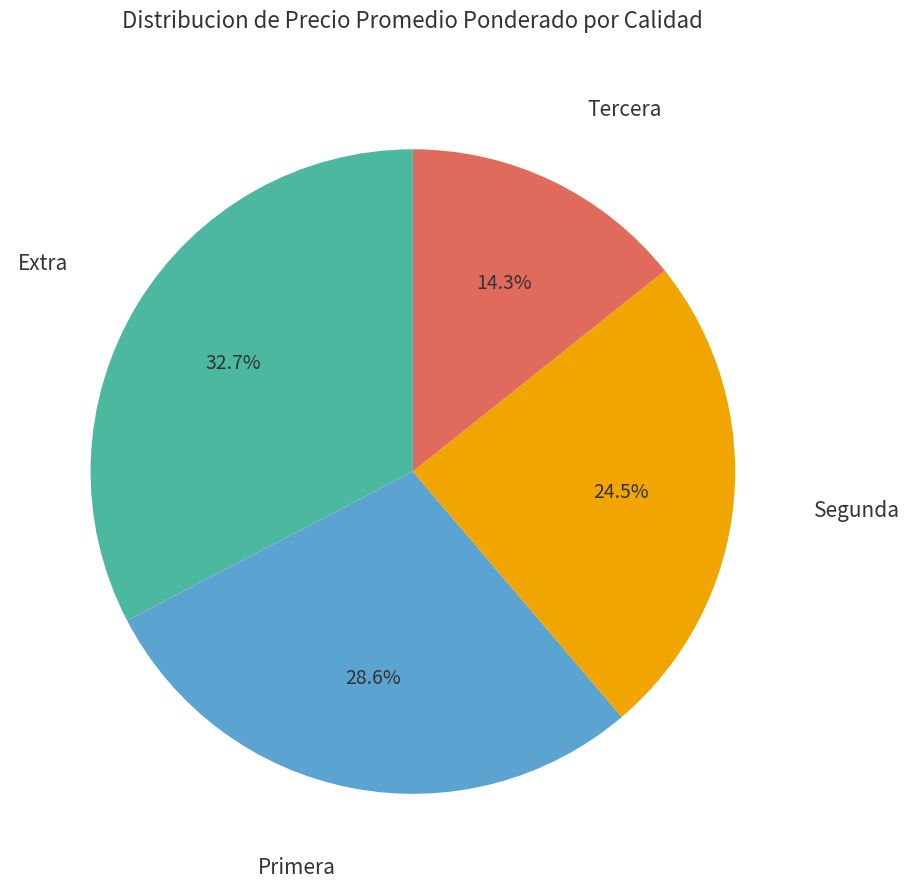

Does any single category account for the majority?

No